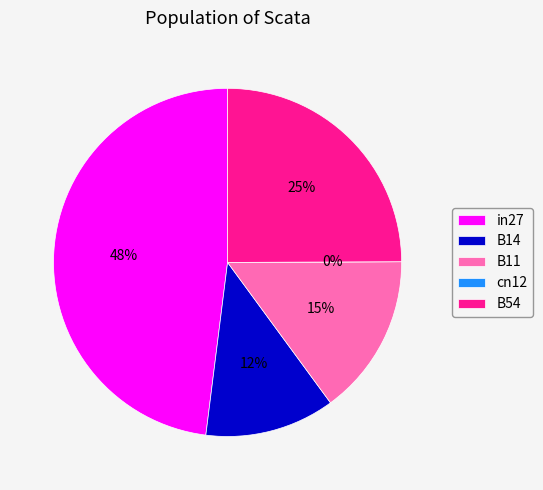

Count the number of slices in the pie.

5